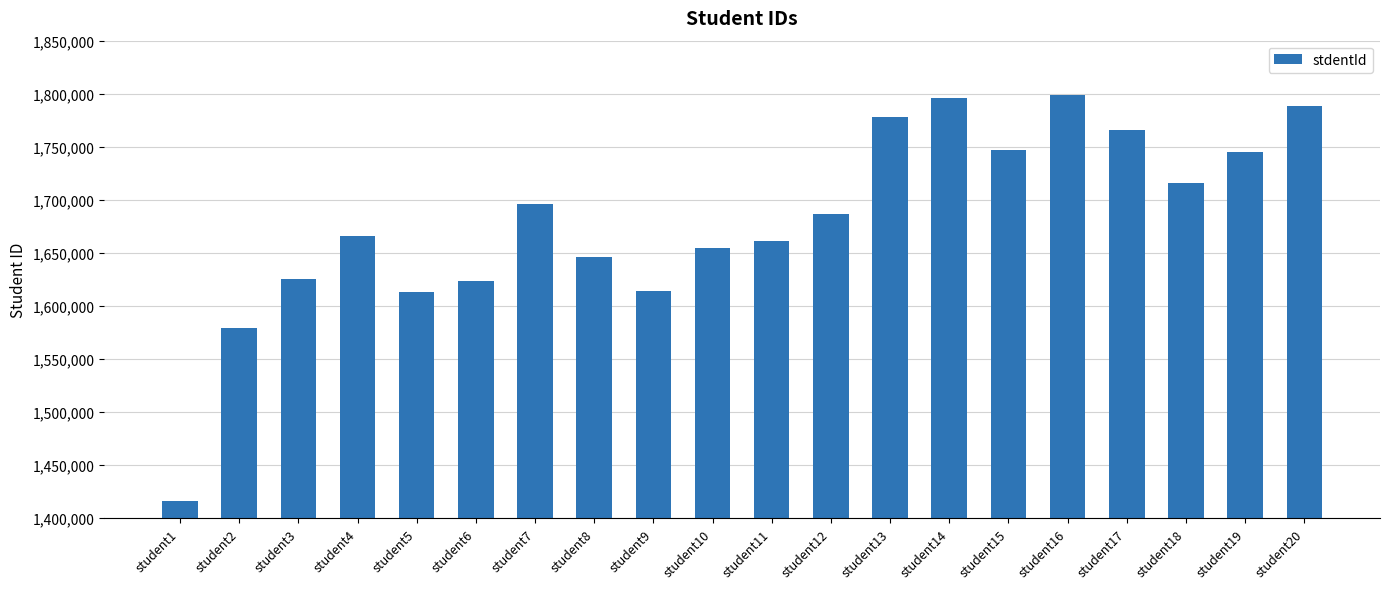

How many data points does each series have?

20